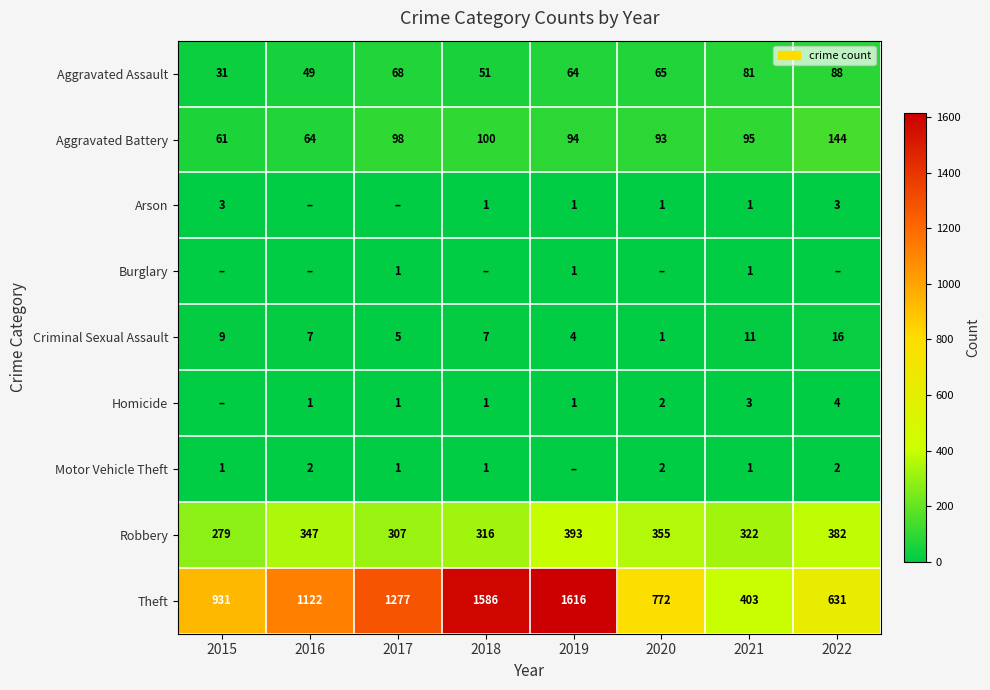

Is it true that Theft equals 1552 at 2015?

False